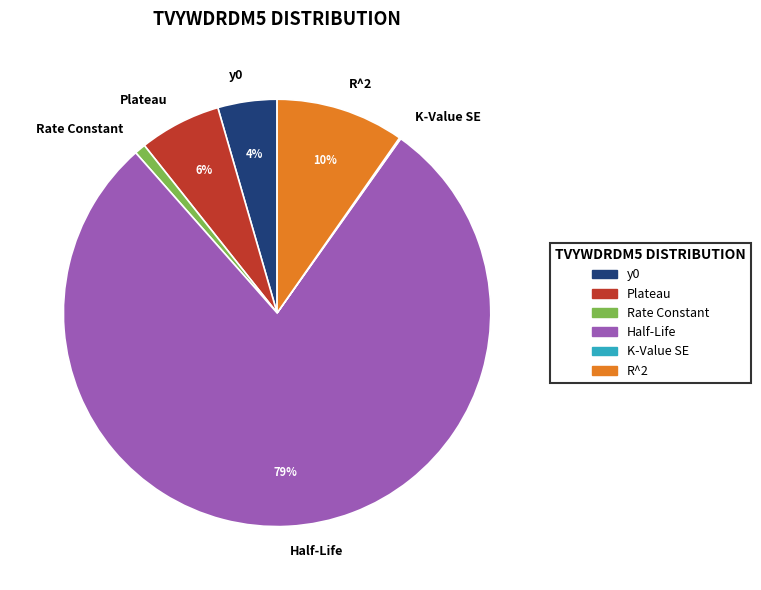

True or false: y0 accounts for 11% of the total.

False